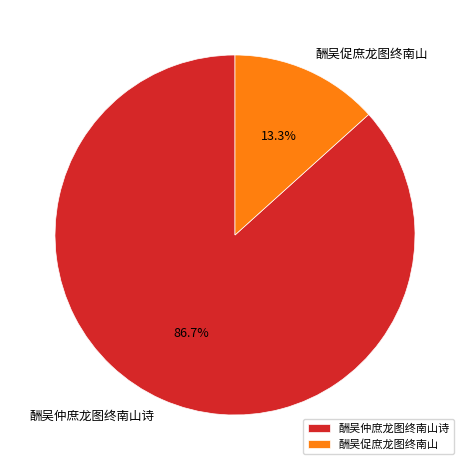

Count the number of slices in the pie.

2